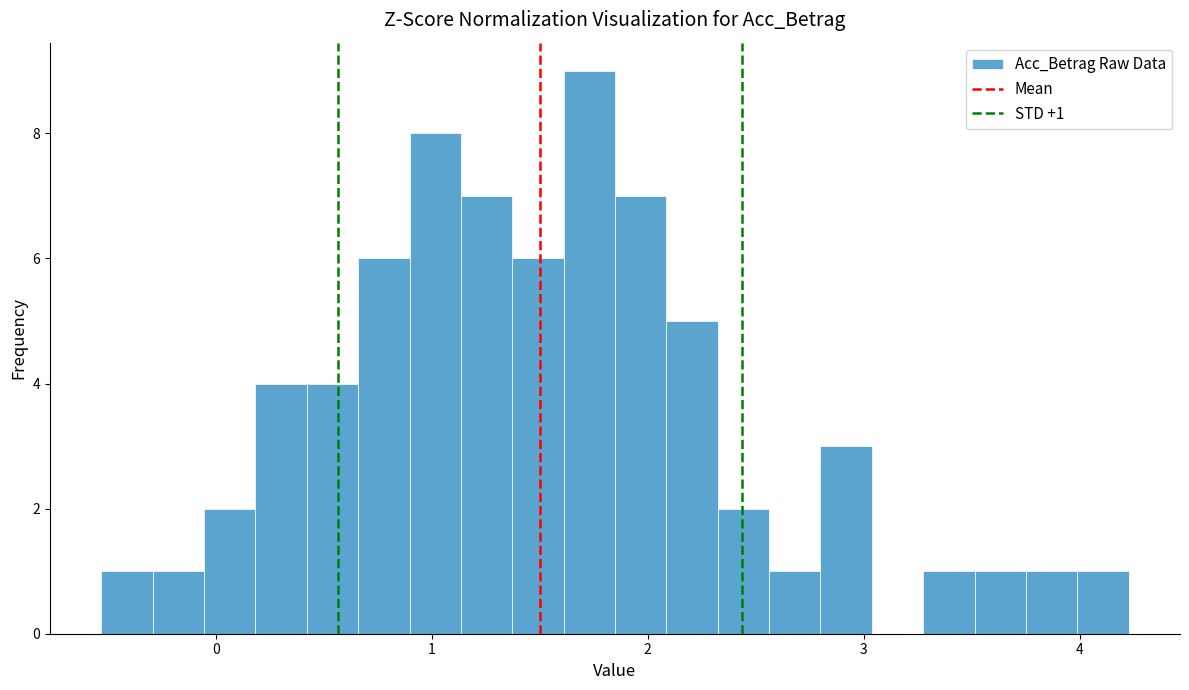

Read against the x-axis, roughly where is the centre of the tallest bar?

1.7